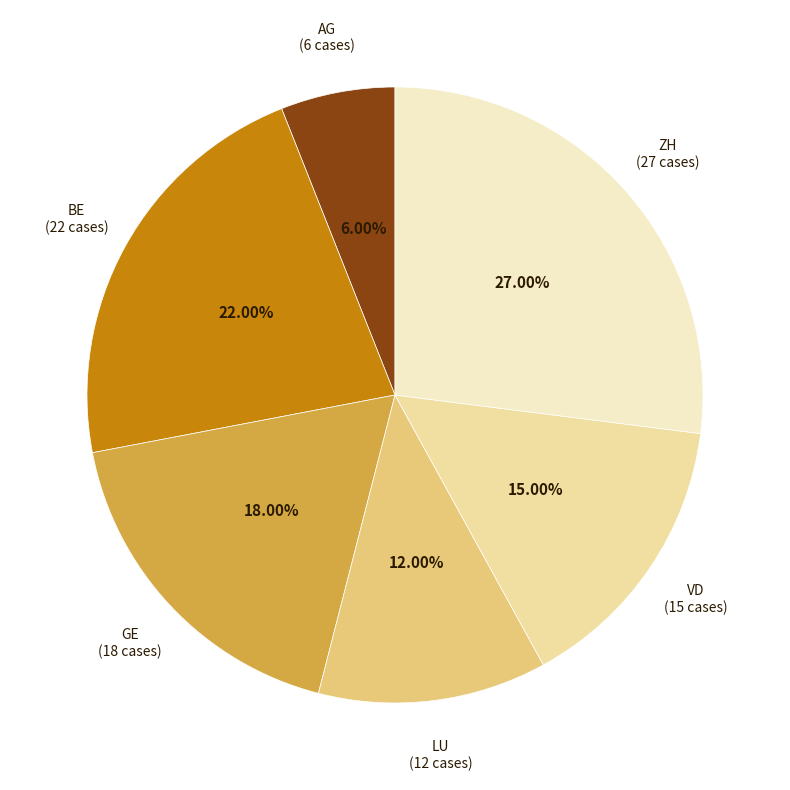

Is there a majority slice in this chart?

No